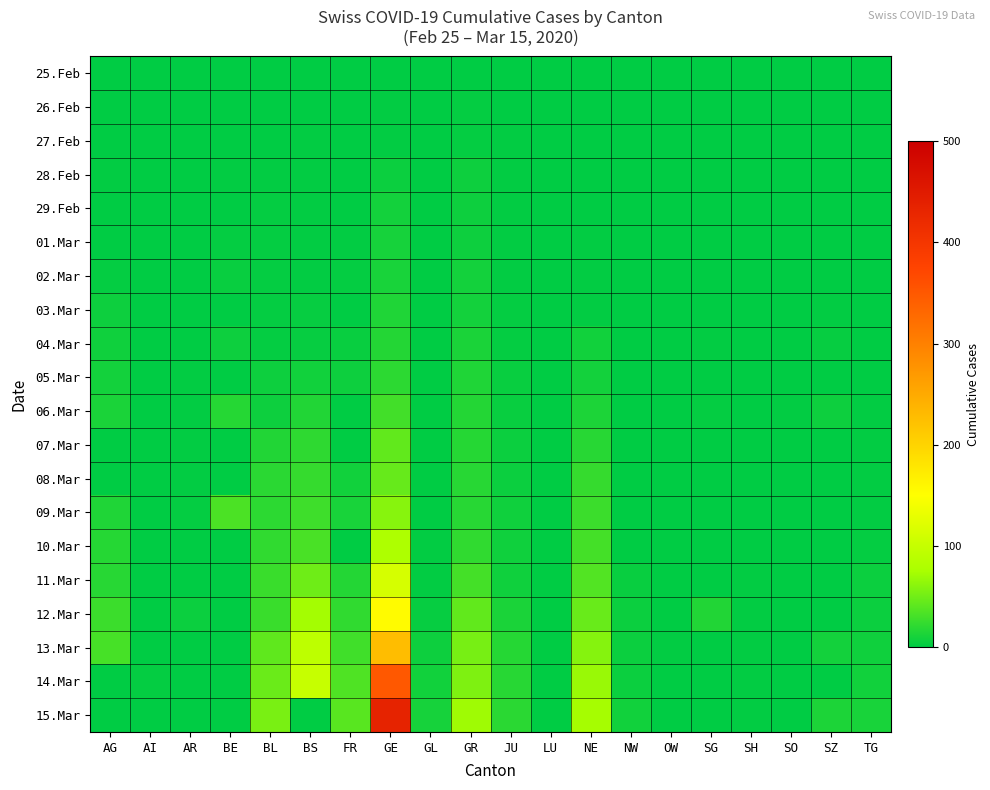

Reading left to right, list all the values displayed in this chart.

25.Feb: AG=0	AI=0	AR=0	BE=0	BL=0	BS=0	FR=0	GE=0	GL=0	GR=0	JU=0	LU=0	NE=0	NW=0	OW=0	SG=0	SH=0	SO=0	SZ=0	TG=0
26.Feb: AG=0	AI=0	AR=0	BE=0	BL=0	BS=0	FR=0	GE=1	GL=0	GR=2	JU=0	LU=0	NE=0	NW=0	OW=0	SG=0	SH=0	SO=0	SZ=0	TG=0
27.Feb: AG=0	AI=0	AR=0	BE=0	BL=0	BS=1	FR=0	GE=1	GL=0	GR=2	JU=1	LU=0	NE=0	NW=0	OW=0	SG=0	SH=0	SO=0	SZ=0	TG=0
28.Feb: AG=1	AI=0	AR=0	BE=1	BL=1	BS=1	FR=0	GE=5	GL=0	GR=6	JU=1	LU=0	NE=0	NW=0	OW=0	SG=0	SH=0	SO=0	SZ=0	TG=0
29.Feb: AG=0	AI=0	AR=0	BE=0	BL=2	BS=1	FR=0	GE=9	GL=0	GR=6	JU=1	LU=0	NE=0	NW=0	OW=0	SG=0	SH=0	SO=0	SZ=0	TG=0
01.Mar: AG=0	AI=0	AR=0	BE=2	BL=2	BS=1	FR=1	GE=10	GL=0	GR=6	JU=1	LU=0	NE=1	NW=0	OW=0	SG=0	SH=0	SO=0	SZ=0	TG=0
02.Mar: AG=2	AI=0	AR=0	BE=4	BL=2	BS=1	FR=2	GE=11	GL=0	GR=9	JU=1	LU=0	NE=1	NW=0	OW=0	SG=0	SH=0	SO=0	SZ=0	TG=0
03.Mar: AG=6	AI=0	AR=0	BE=0	BL=2	BS=3	FR=0	GE=14	GL=0	GR=9	JU=2	LU=0	NE=1	NW=0	OW=0	SG=0	SH=0	SO=0	SZ=1	TG=0
04.Mar: AG=7	AI=0	AR=0	BE=6	BL=2	BS=3	FR=4	GE=16	GL=0	GR=12	JU=2	LU=0	NE=8	NW=0	OW=0	SG=1	SH=0	SO=0	SZ=3	TG=0
05.Mar: AG=9	AI=0	AR=1	BE=0	BL=6	BS=8	FR=6	GE=20	GL=0	GR=14	JU=4	LU=0	NE=9	NW=0	OW=0	SG=0	SH=0	SO=0	SZ=0	TG=0
06.Mar: AG=12	AI=0	AR=1	BE=17	BL=6	BS=15	FR=0	GE=30	GL=0	GR=16	JU=4	LU=0	NE=13	NW=0	OW=0	SG=2	SH=0	SO=1	SZ=6	TG=1
07.Mar: AG=0	AI=0	AR=1	BE=0	BL=15	BS=21	FR=0	GE=43	GL=0	GR=17	JU=5	LU=0	NE=18	NW=0	OW=0	SG=0	SH=0	SO=0	SZ=0	TG=1
08.Mar: AG=0	AI=0	AR=1	BE=0	BL=19	BS=24	FR=8	GE=45	GL=0	GR=18	JU=5	LU=0	NE=24	NW=0	OW=0	SG=0	SH=0	SO=0	SZ=0	TG=1
09.Mar: AG=14	AI=0	AR=2	BE=34	BL=20	BS=28	FR=11	GE=60	GL=0	GR=18	JU=7	LU=0	NE=27	NW=0	OW=0	SG=0	SH=0	SO=0	SZ=0	TG=1
10.Mar: AG=17	AI=0	AR=0	BE=0	BL=22	BS=33	FR=0	GE=80	GL=1	GR=22	JU=7	LU=0	NE=31	NW=0	OW=0	SG=0	SH=0	SO=0	SZ=0	TG=2
11.Mar: AG=18	AI=0	AR=0	BE=0	BL=26	BS=49	FR=16	GE=114	GL=1	GR=31	JU=7	LU=0	NE=37	NW=4	OW=0	SG=0	SH=1	SO=0	SZ=0	TG=5
12.Mar: AG=27	AI=0	AR=5	BE=0	BL=26	BS=73	FR=22	GE=155	GL=3	GR=43	JU=12	LU=0	NE=46	NW=5	OW=0	SG=15	SH=1	SO=0	SZ=0	TG=5
13.Mar: AG=32	AI=0	AR=0	BE=0	BL=42	BS=92	FR=29	GE=227	GL=6	GR=53	JU=17	LU=0	NE=59	NW=5	OW=1	SG=0	SH=1	SO=0	SZ=9	TG=7
14.Mar: AG=0	AI=2	AR=0	BE=0	BL=47	BS=100	FR=36	GE=350	GL=8	GR=56	JU=18	LU=0	NE=68	NW=5	OW=0	SG=0	SH=1	SO=0	SZ=0	TG=8
15.Mar: AG=0	AI=0	AR=0	BE=0	BL=54	BS=0	FR=40	GE=434	GL=10	GR=71	JU=19	LU=0	NE=74	NW=8	OW=0	SG=0	SH=1	SO=0	SZ=13	TG=11